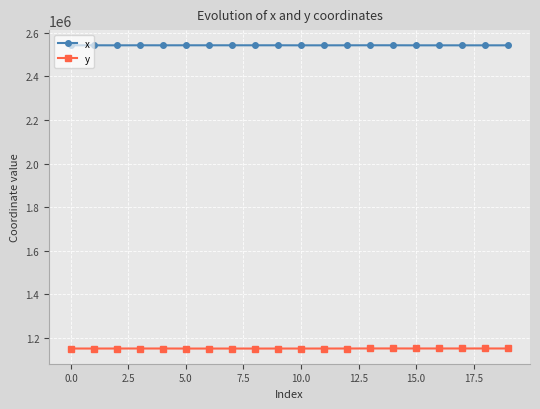

What is the value of the y point at the 10th from the left?

1150838.8